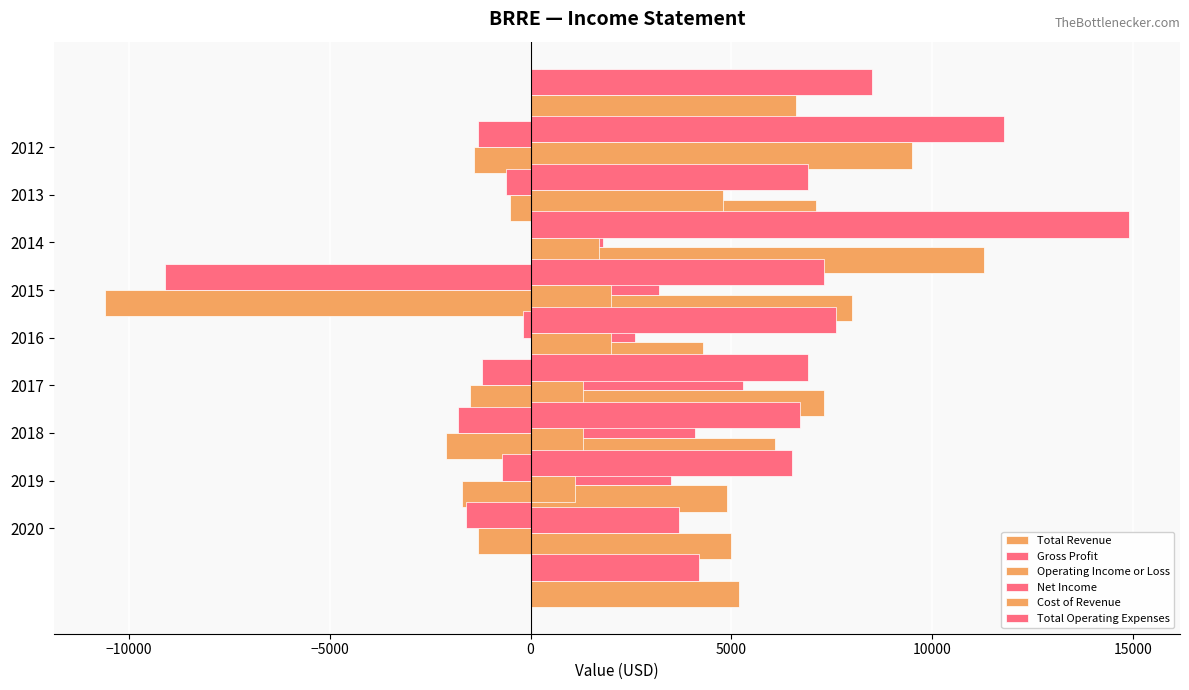

How many values in the Total Revenue series are below 6100?

4